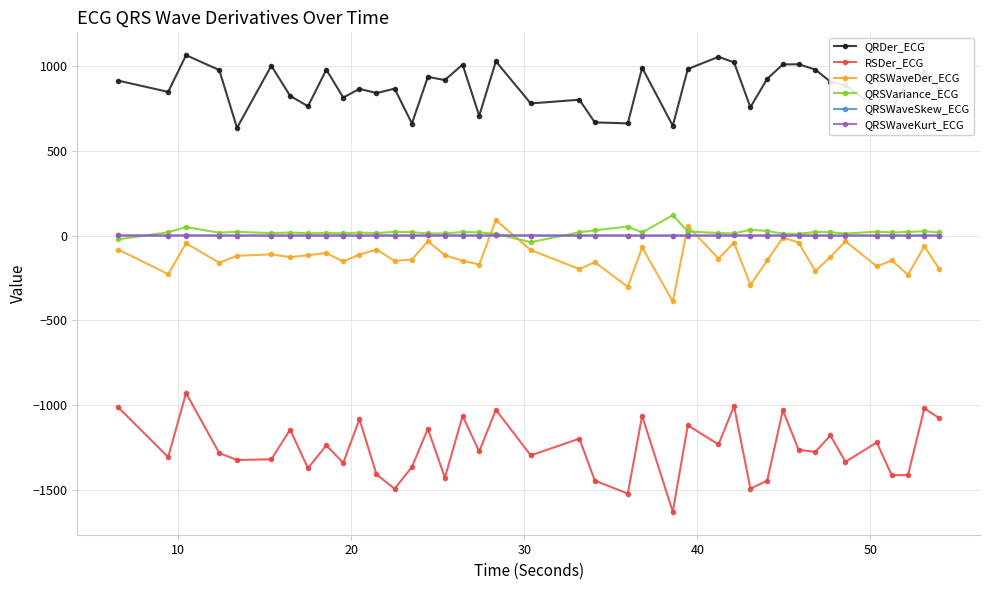

Which series has the largest total across all categories?

QRDer_ECG